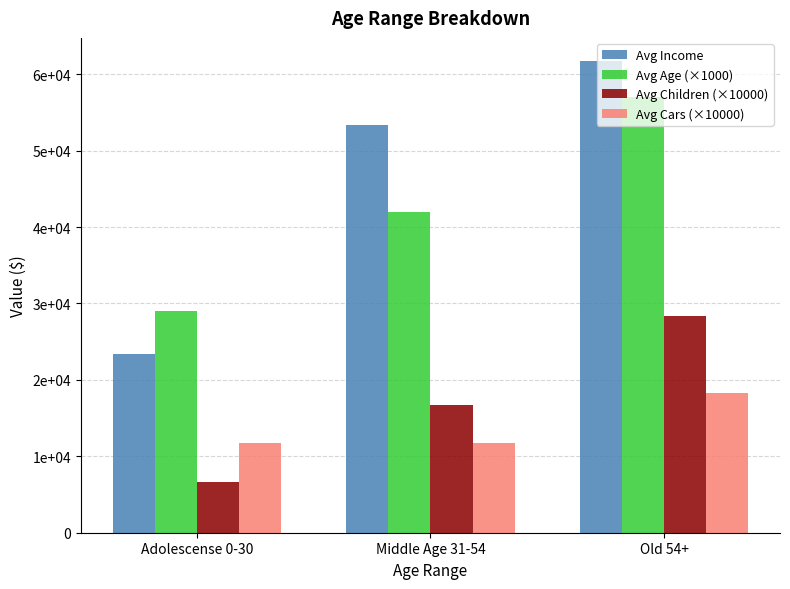

What are all the series names shown in the legend?

Avg Income, Avg Age (×1000), Avg Children (×10000), Avg Cars (×10000)